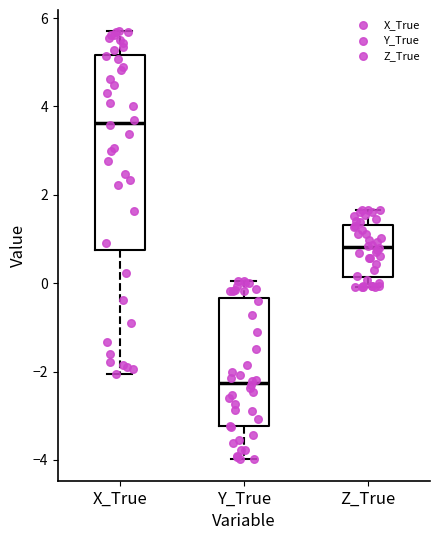

Which box has the lowest median line?

Y_True